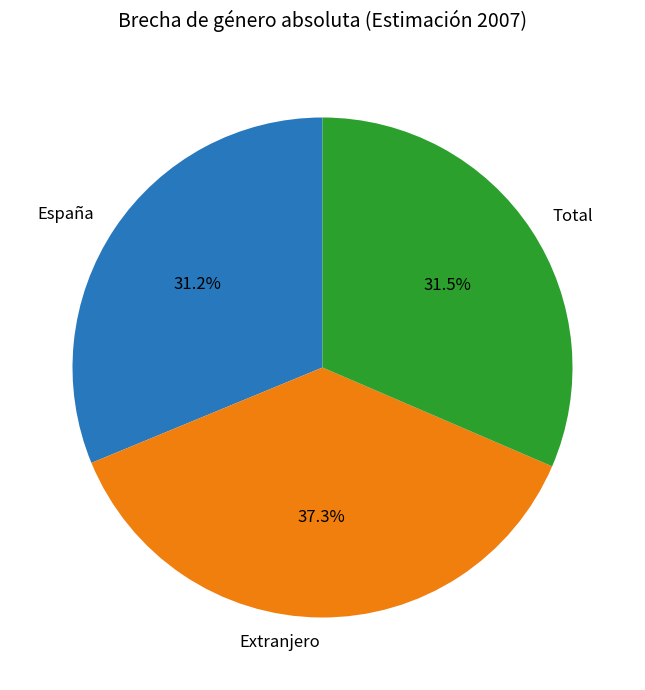

What percentage is the España slice, to the nearest percent?

31%